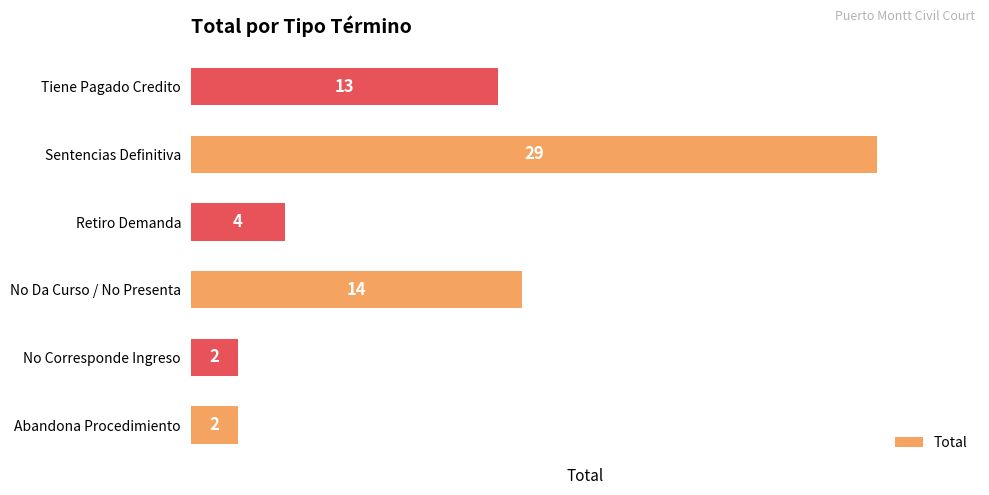

What is the sum of all values?

64